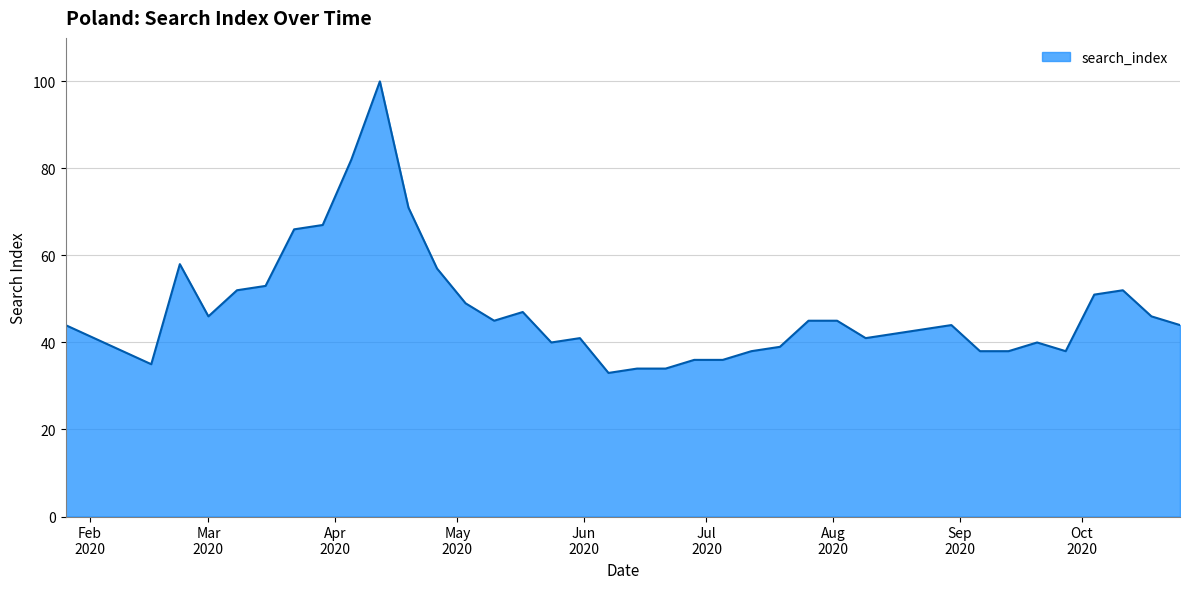

What is the minimum value shown in the chart?

33